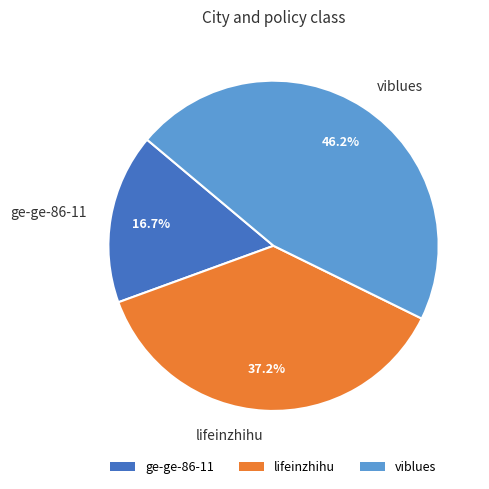

The viblues slice represents 36% of the pie. True or false?

False